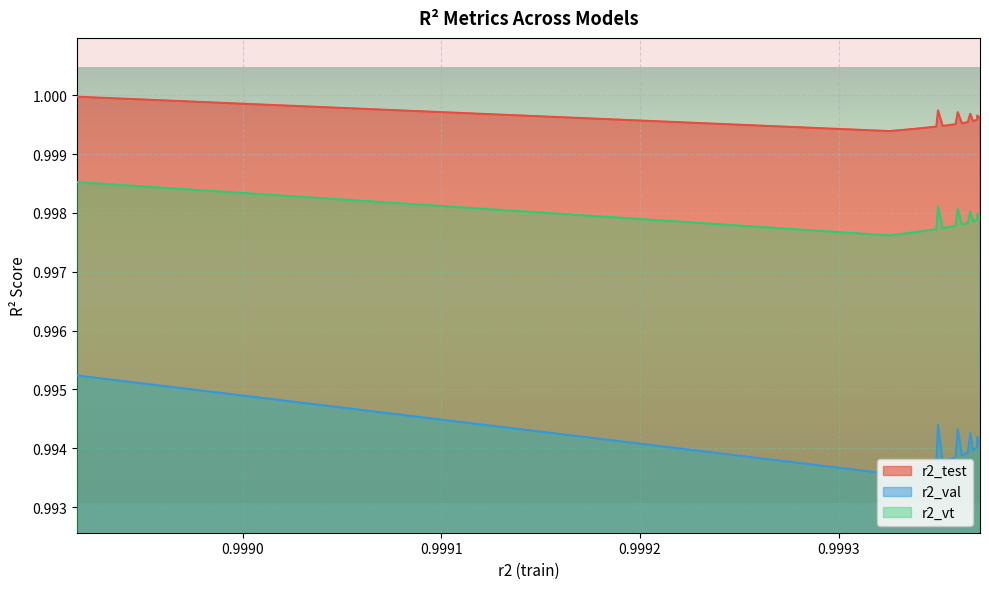

Which series has the widest spread of values?

r2_val